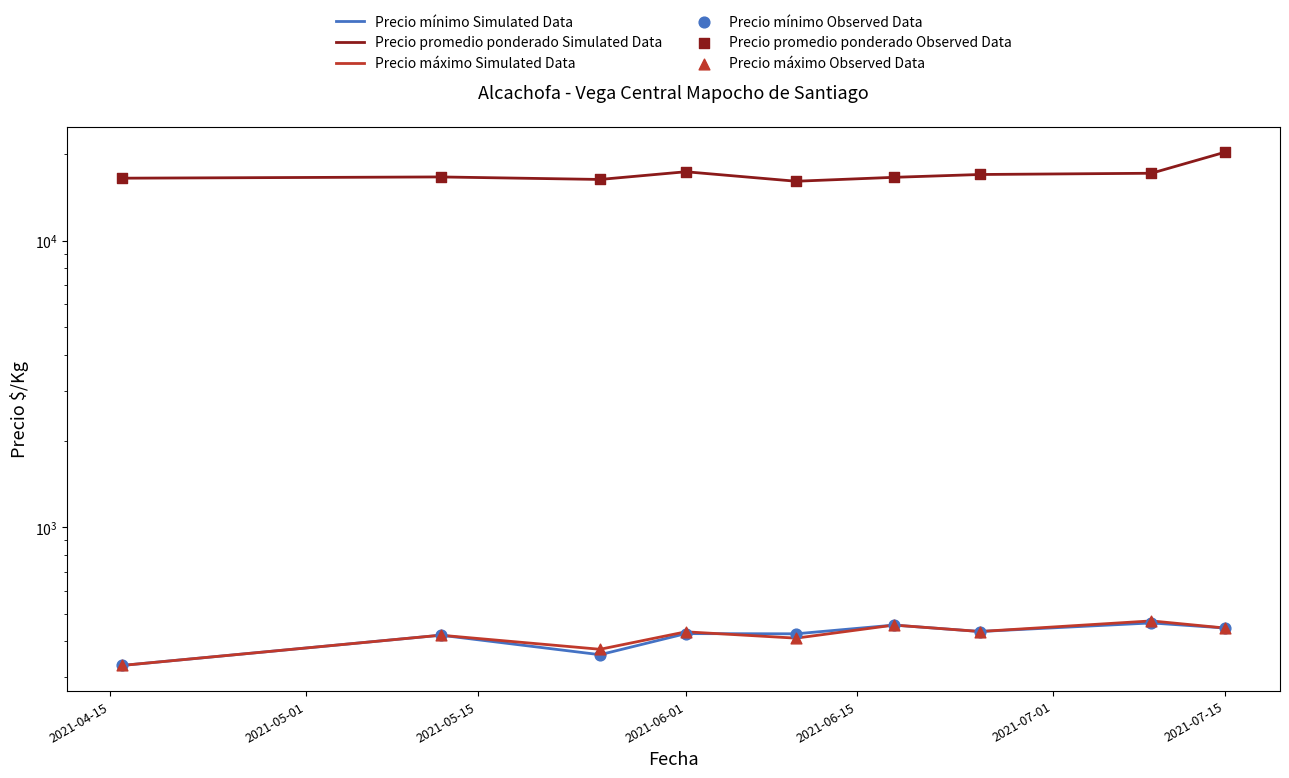

What are all the series names shown in the legend?

Precio mínimo Simulated Data, Precio promedio ponderado Simulated Data, Precio máximo Simulated Data, Precio mínimo Observed Data, Precio promedio ponderado Observed Data, Precio máximo Observed Data